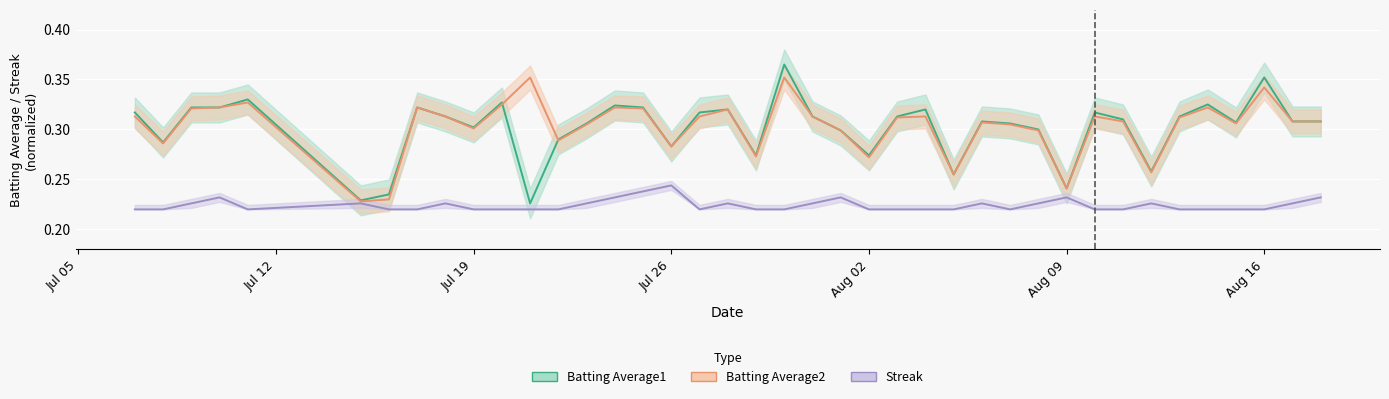

The Batting Average2 series shows 0.5 at 2010-07-07. True or false?

False